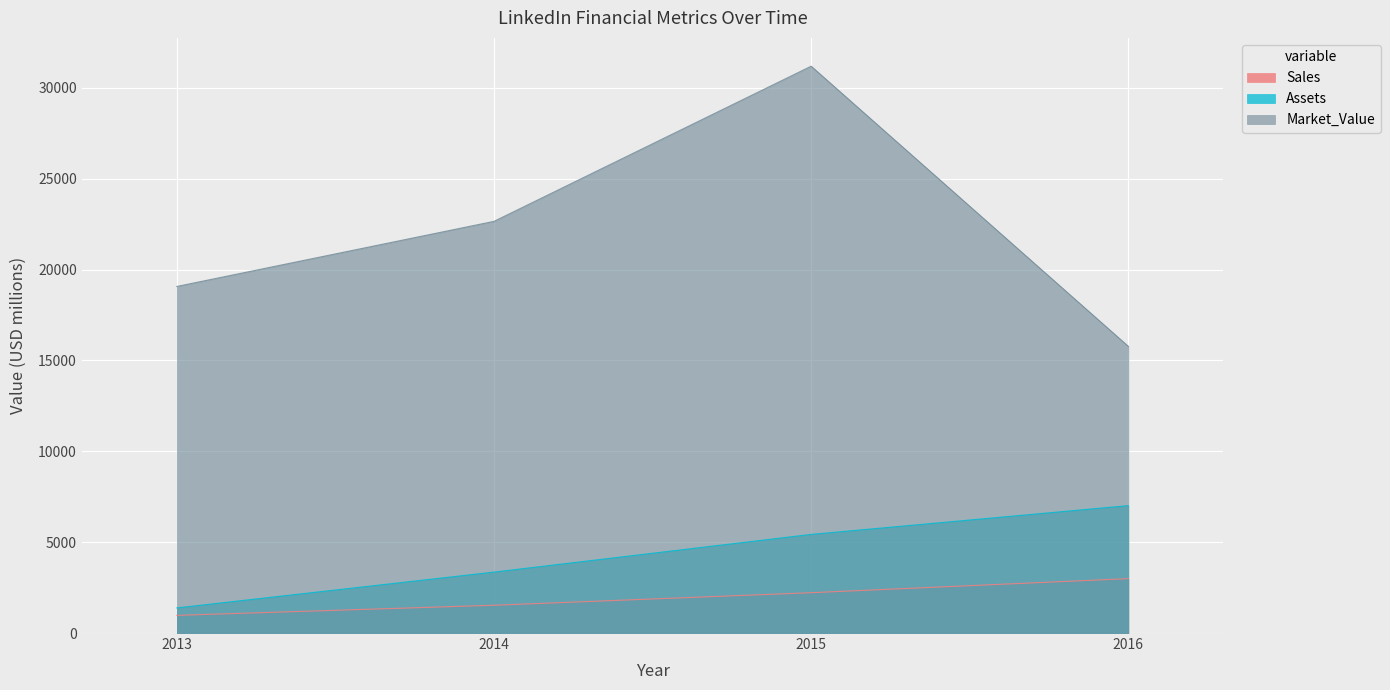

What is the difference between the Sales values at 2015 and 2014?

690